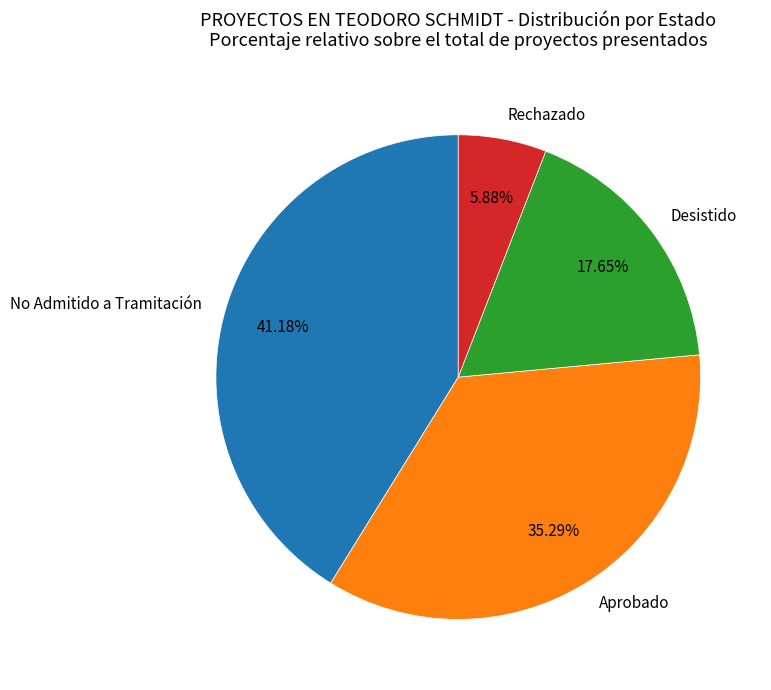

Is it true that Desistido is 18% of the pie?

True